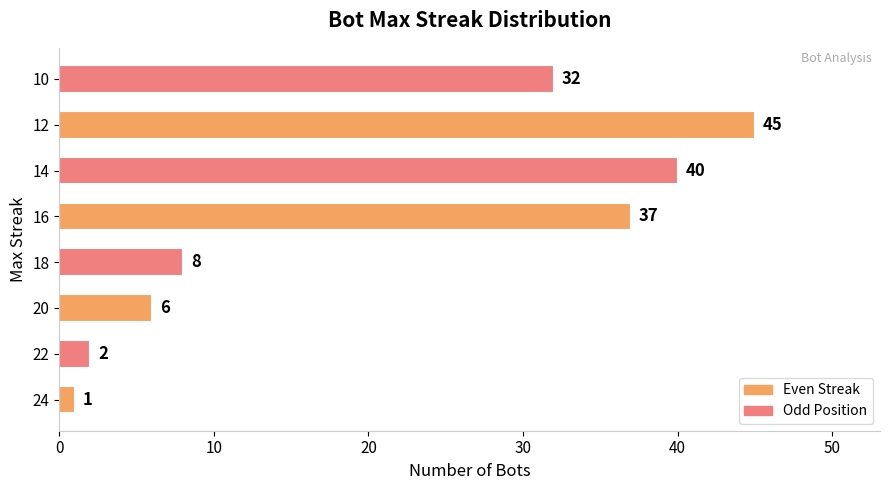

Reading bottom to top, extract all data points from this chart.

24=1	22=2	20=6	18=8	16=37	14=40	12=45	10=32